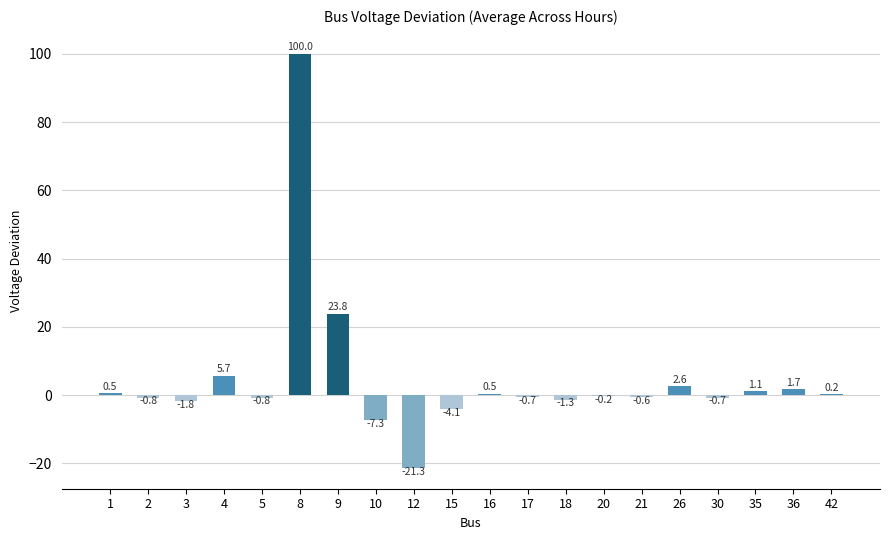

Reading left to right, what are all the values shown in this chart?

0.5	-0.8	-1.8	5.7	-0.8	100.0	23.8	-7.3	-21.3	-4.1	0.5	-0.7	-1.3	-0.2	-0.6	2.6	-0.7	1.1	1.7	0.2